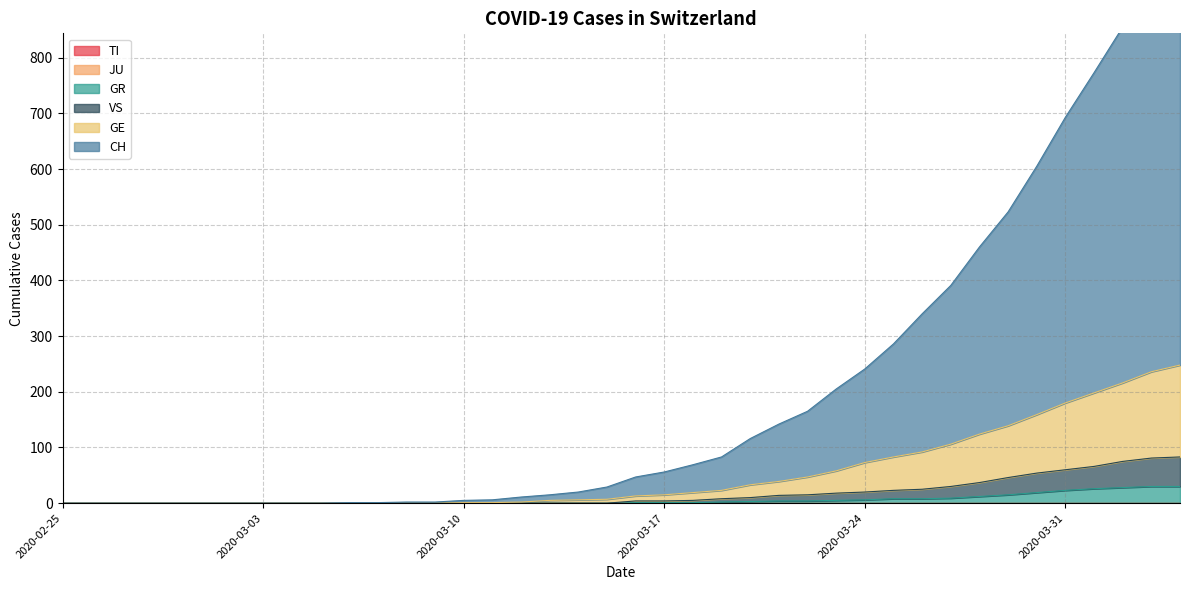

Reading left to right, transcribe all the data shown in this chart.

CH: 2020-02-25=0	2020-02-26=0	2020-02-27=0	2020-02-28=0	2020-02-29=0	2020-03-01=0	2020-03-02=0	2020-03-03=0	2020-03-04=0	2020-03-05=0	2020-03-06=1	2020-03-07=1	2020-03-08=2	2020-03-09=2	2020-03-10=5	2020-03-11=6	2020-03-12=11	2020-03-13=15	2020-03-14=20	2020-03-15=29	2020-03-16=47	2020-03-17=56	2020-03-18=69	2020-03-19=83	2020-03-20=116	2020-03-21=142	2020-03-22=165	2020-03-23=205	2020-03-24=241	2020-03-25=286	2020-03-26=340	2020-03-27=391	2020-03-28=460	2020-03-29=523	2020-03-30=605	2020-03-31=693	2020-04-01=773	2020-04-02=855	2020-04-03=936	2020-04-04=1015
GE: 2020-02-25=0	2020-02-26=0	2020-02-27=0	2020-02-28=0	2020-02-29=0	2020-03-01=0	2020-03-02=0	2020-03-03=0	2020-03-04=0	2020-03-05=0	2020-03-06=0	2020-03-07=0	2020-03-08=0	2020-03-09=0	2020-03-10=1	2020-03-11=1	2020-03-12=2	2020-03-13=5	2020-03-14=6	2020-03-15=7	2020-03-16=13	2020-03-17=15	2020-03-18=19	2020-03-19=23	2020-03-20=33	2020-03-21=39	2020-03-22=47	2020-03-23=58	2020-03-24=73	2020-03-25=83	2020-03-26=92	2020-03-27=106	2020-03-28=124	2020-03-29=139	2020-03-30=159	2020-03-31=180	2020-04-01=198	2020-04-02=216	2020-04-03=236	2020-04-04=248
GR: 2020-02-25=0	2020-02-26=0	2020-02-27=0	2020-02-28=0	2020-02-29=0	2020-03-01=0	2020-03-02=0	2020-03-03=0	2020-03-04=0	2020-03-05=0	2020-03-06=0	2020-03-07=0	2020-03-08=0	2020-03-09=0	2020-03-10=0	2020-03-11=0	2020-03-12=0	2020-03-13=0	2020-03-14=0	2020-03-15=0	2020-03-16=1	2020-03-17=1	2020-03-18=1	2020-03-19=2	2020-03-20=3	2020-03-21=4	2020-03-22=4	2020-03-23=5	2020-03-24=6	2020-03-25=8	2020-03-26=8	2020-03-27=9	2020-03-28=12	2020-03-29=15	2020-03-30=19	2020-03-31=23	2020-04-01=26	2020-04-02=28	2020-04-03=30	2020-04-04=30
VS: 2020-02-25=0	2020-02-26=0	2020-02-27=0	2020-02-28=0	2020-02-29=0	2020-03-01=0	2020-03-02=0	2020-03-03=0	2020-03-04=0	2020-03-05=0	2020-03-06=0	2020-03-07=0	2020-03-08=0	2020-03-09=0	2020-03-10=0	2020-03-11=0	2020-03-12=0	2020-03-13=0	2020-03-14=0	2020-03-15=0	2020-03-16=4	2020-03-17=4	2020-03-18=5	2020-03-19=8	2020-03-20=10	2020-03-21=14	2020-03-22=15	2020-03-23=18	2020-03-24=20	2020-03-25=23	2020-03-26=25	2020-03-27=30	2020-03-28=37	2020-03-29=46	2020-03-30=54	2020-03-31=60	2020-04-01=66	2020-04-02=75	2020-04-03=81	2020-04-04=83